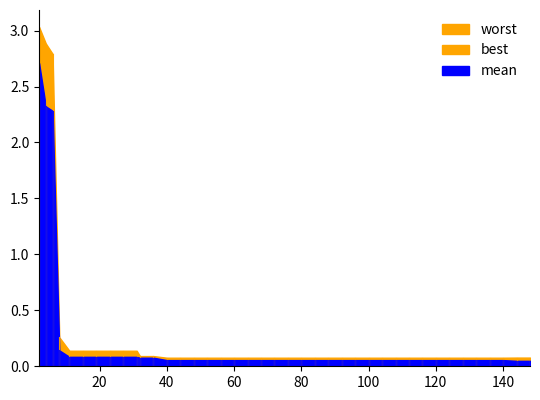

What is the average value of the best series?

0.2